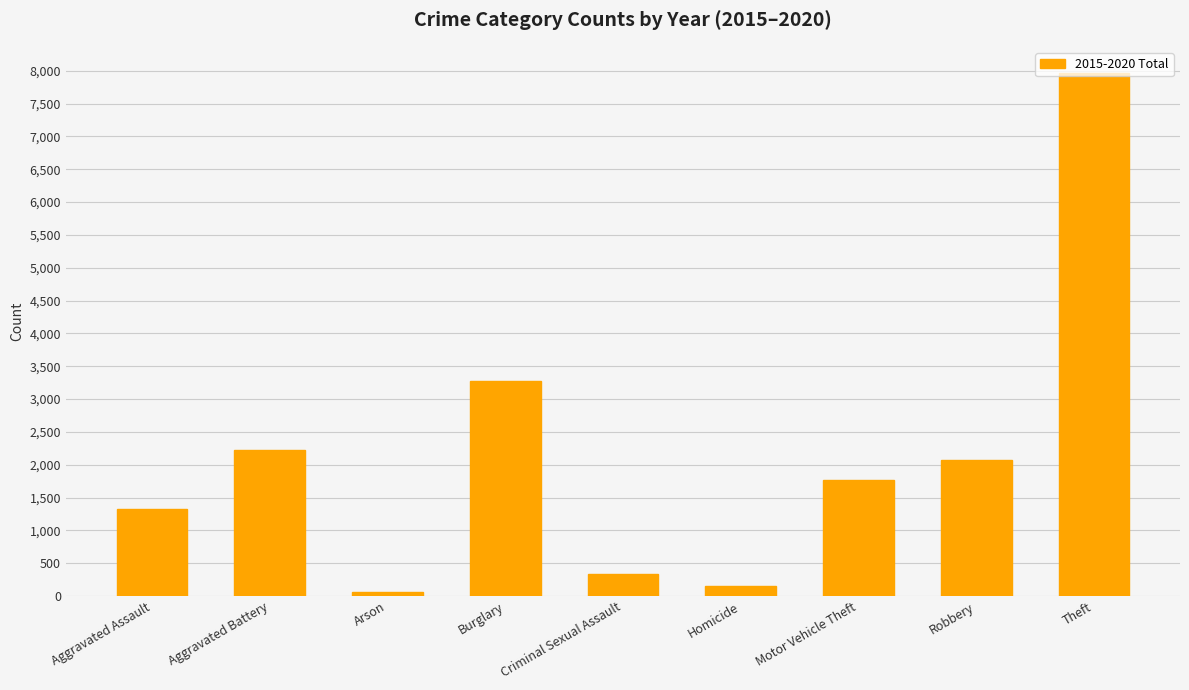

At which label does the data first exceed 1763?

Aggravated Battery